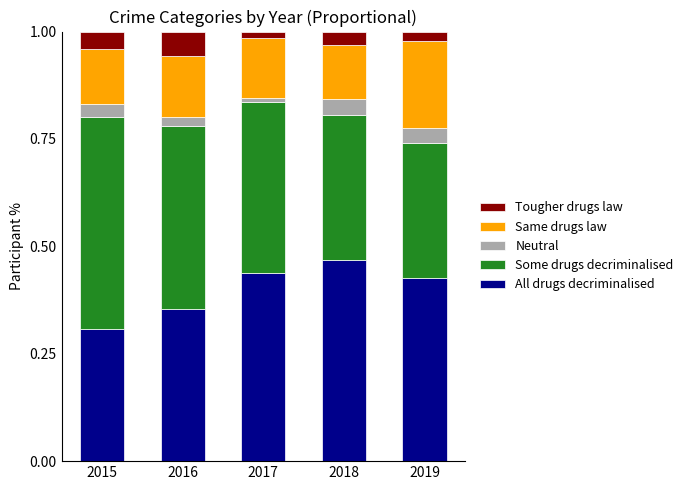

What are all the series names shown in the legend?

Tougher drugs law, Same drugs law, Neutral, Some drugs decriminalised, All drugs decriminalised